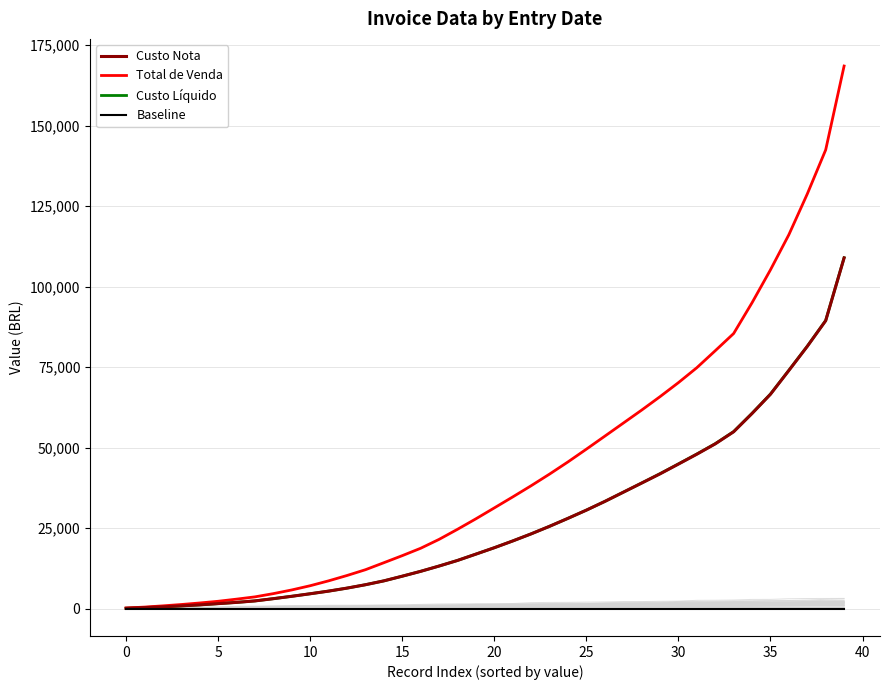

What is the average value of the Total de Venda series?

43333.0